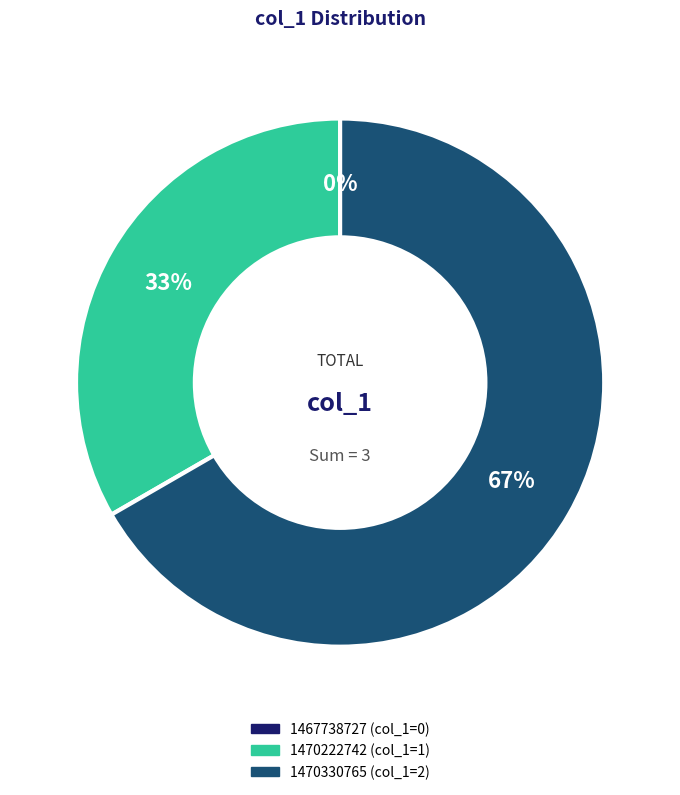

Rank the categories by value from lowest to highest.

1467738727, 1470222742, 1470330765